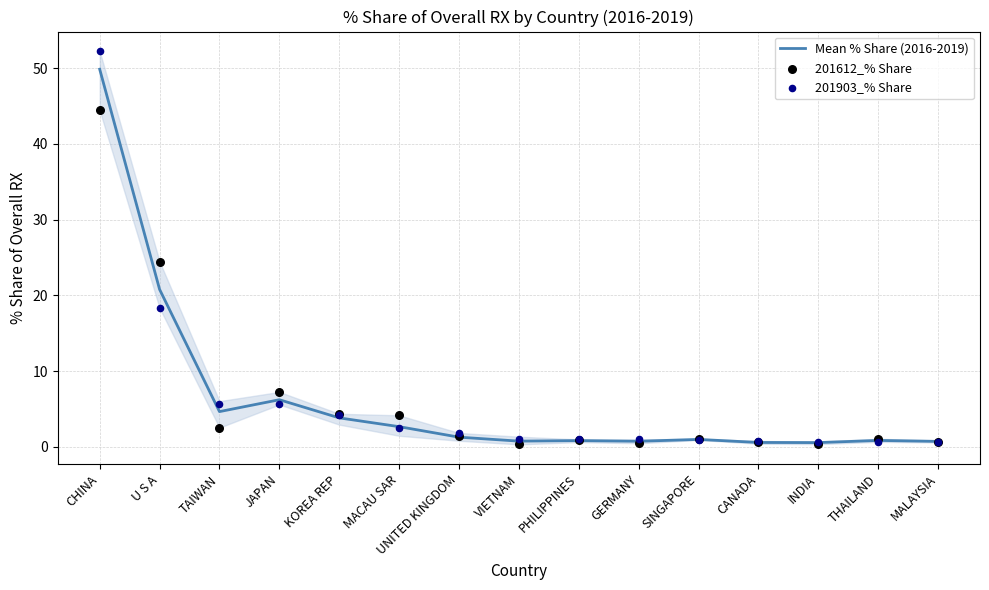

At which category is the sum across all series the highest?

CHINA